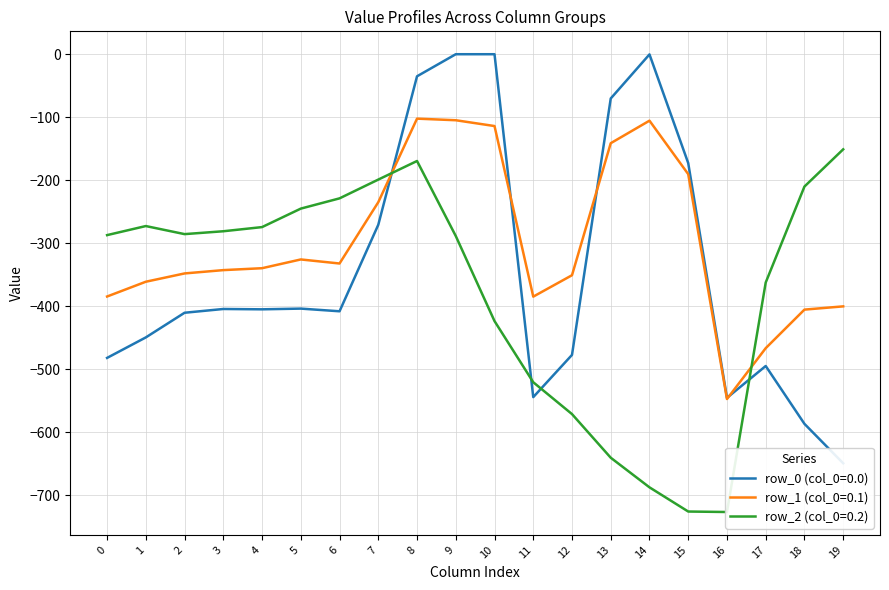

Reading right to left, what are all the values shown in this chart?

row_0: -649.2	-586.7	-494.8	-545.4	-172.8	-0.3	-70.2	-477.2	-544.3	0.0	0.0	-35.0	-270.7	-408.0	-403.8	-404.9	-404.4	-410.3	-449.5	-482.0
row_1: -400.2	-405.4	-466.6	-547.3	-190.4	-105.5	-141.2	-350.8	-384.7	-114.0	-104.8	-102.3	-234.9	-332.2	-325.7	-339.6	-342.7	-347.9	-361.1	-384.6
row_2: -151.0	-210.0	-362.4	-726.6	-725.8	-687.4	-640.4	-571.2	-520.6	-423.5	-288.5	-169.5	-199.0	-228.8	-245.0	-274.4	-281.0	-285.5	-272.7	-287.1